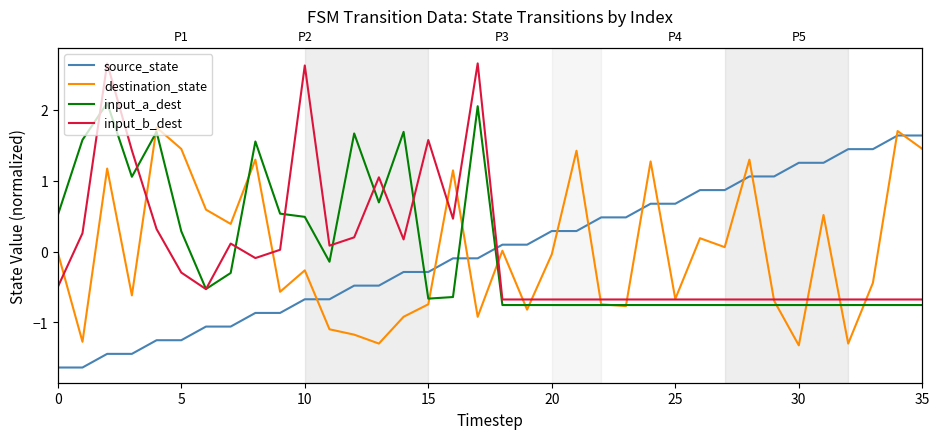

Is this an area chart (filled region under the line)?

No